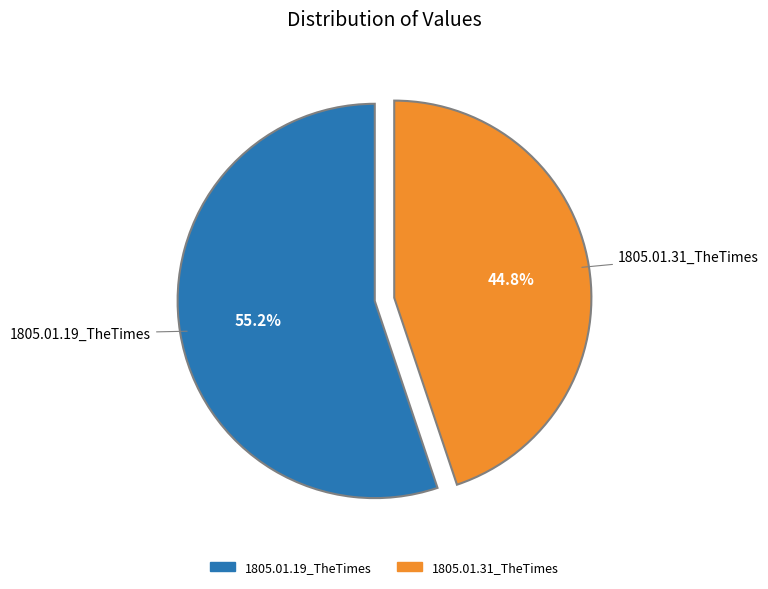

To the nearest percent, what is the difference between the largest and smallest slice percentages?

10%